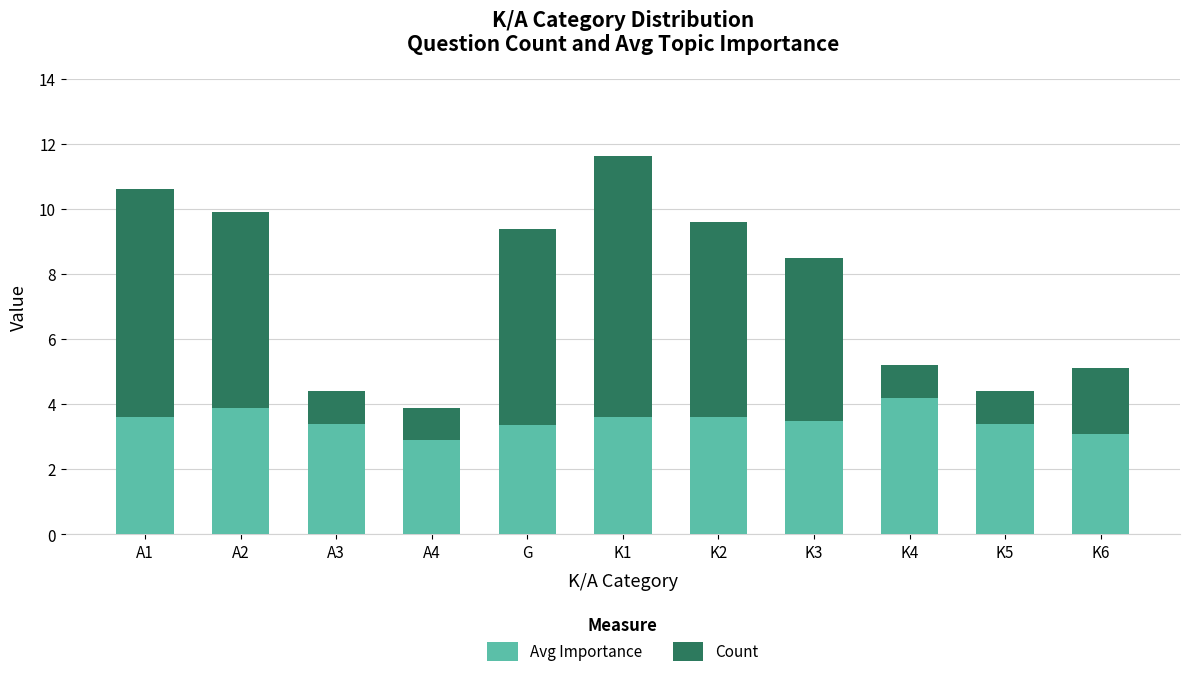

Are the bars horizontal?

No